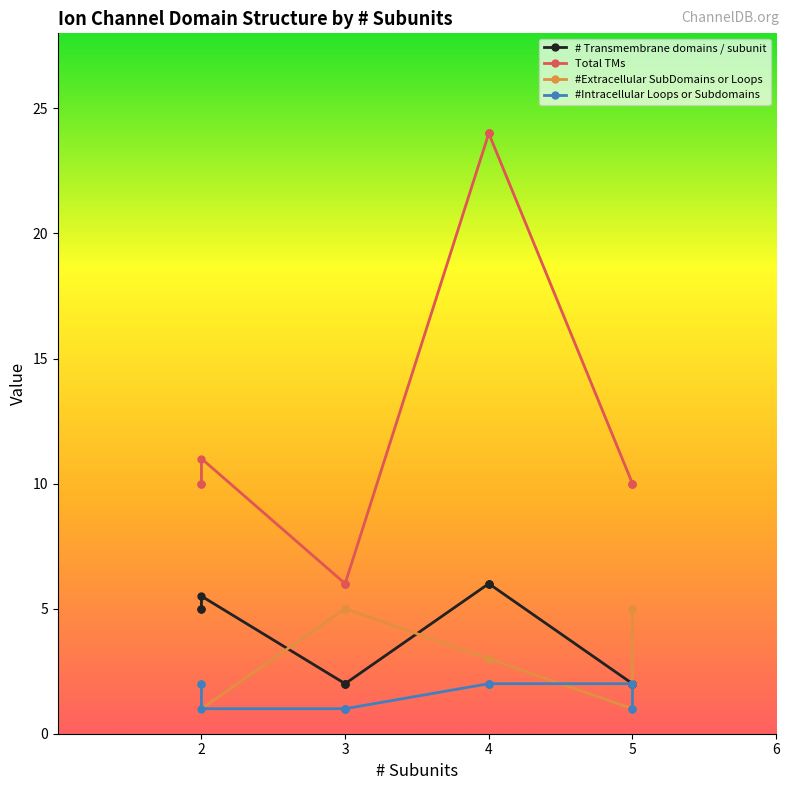

True or false: Total TMs has more than 1 points higher than both neighbors.

False